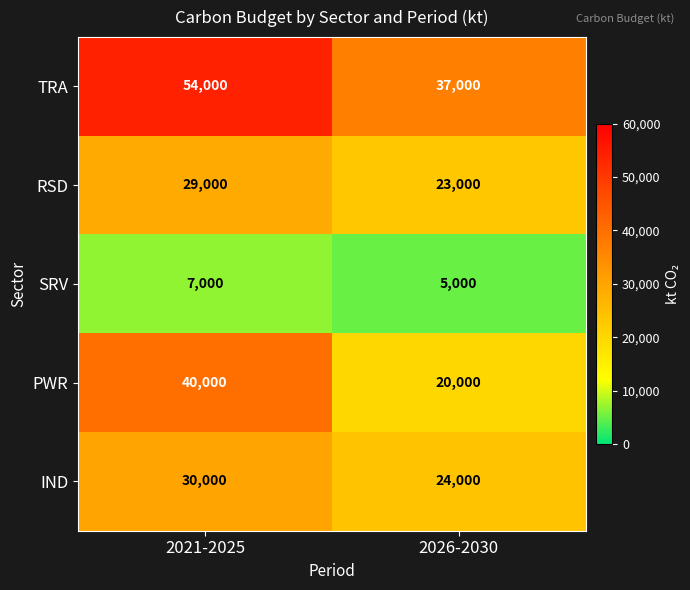

Which category has the lowest value in the TRA series?

2026-2030